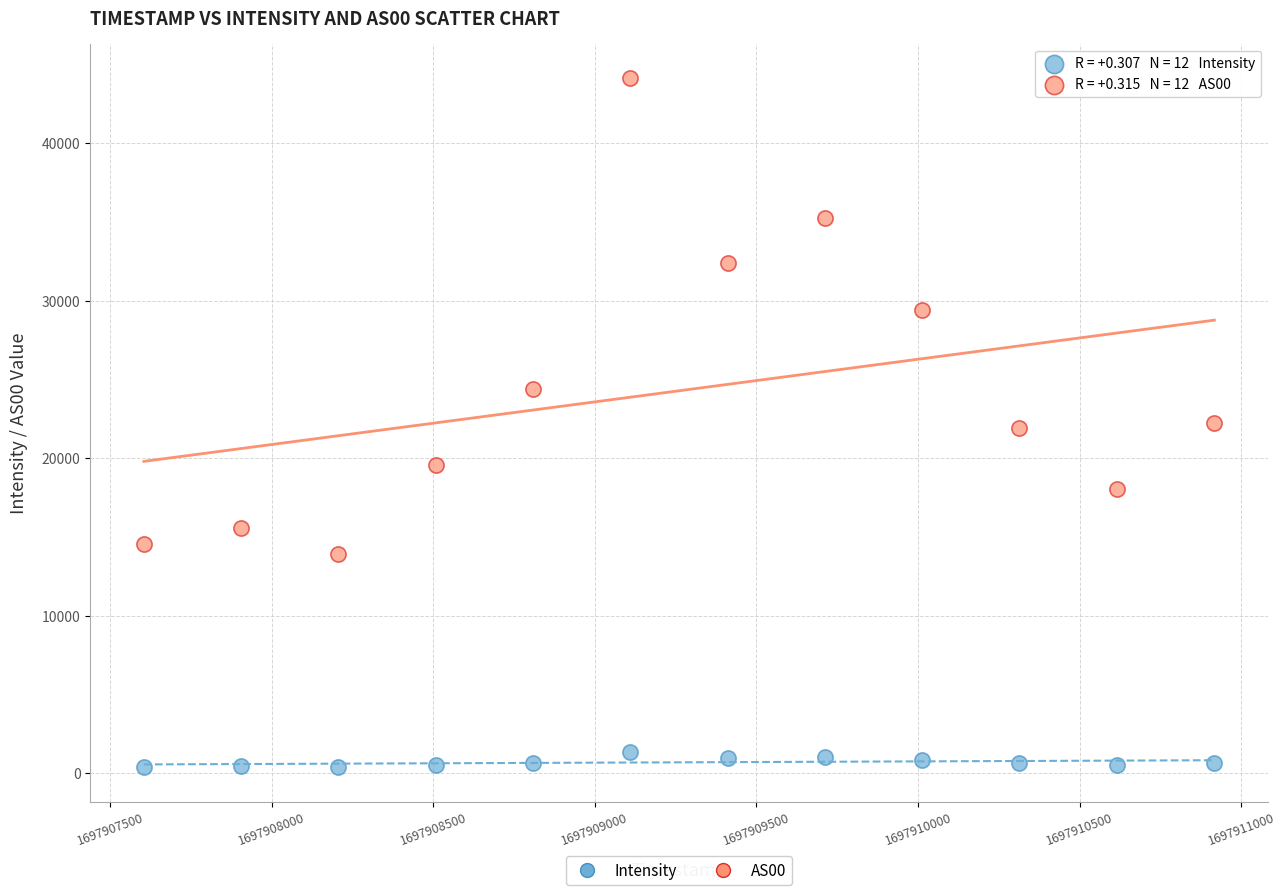

Which series contains the lowest Y value?

Intensity